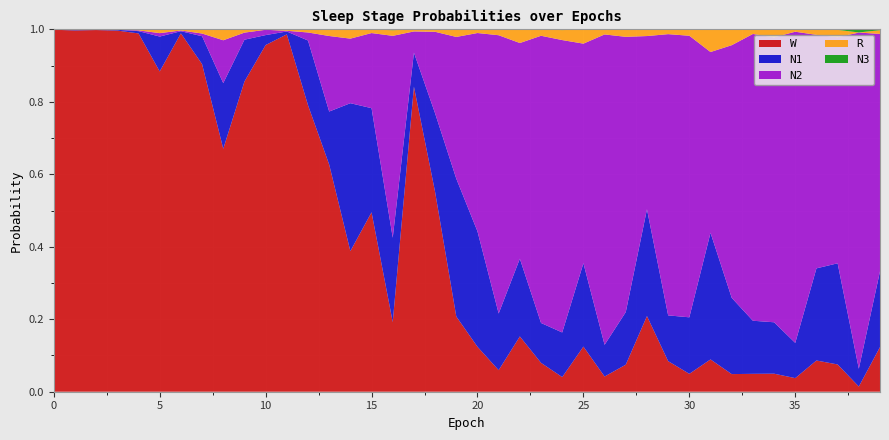

Reading left to right, list all the values displayed in this chart.

N1: 0.0	0.0	0.0	0.0	0.0	0.1	0.0	0.1	0.2	0.1	0.0	0.0	0.2	0.1	0.4	0.3	0.2	0.1	0.2	0.4	0.3	0.2	0.2	0.1	0.1	0.2	0.1	0.1	0.3	0.1	0.2	0.3	0.2	0.1	0.1	0.1	0.3	0.3	0.0	0.2
N2: 0.0	0.0	0.0	0.0	0.0	0.0	0.0	0.0	0.1	0.0	0.0	0.0	0.0	0.2	0.2	0.2	0.6	0.1	0.2	0.4	0.5	0.8	0.6	0.8	0.8	0.6	0.9	0.8	0.5	0.8	0.8	0.5	0.7	0.8	0.8	0.9	0.6	0.6	0.9	0.7
N3: 0.0	0.0	0.0	0.0	0.0	0.0	0.0	0.0	0.0	0.0	0.0	0.0	0.0	0.0	0.0	0.0	0.0	0.0	0.0	0.0	0.0	0.0	0.0	0.0	0.0	0.0	0.0	0.0	0.0	0.0	0.0	0.0	0.0	0.0	0.0	0.0	0.0	0.0	0.0	0.0
R: 0.0	0.0	0.0	0.0	0.0	0.0	0.0	0.0	0.0	0.0	0.0	0.0	0.0	0.0	0.0	0.0	0.0	0.0	0.0	0.0	0.0	0.0	0.0	0.0	0.0	0.0	0.0	0.0	0.0	0.0	0.0	0.1	0.0	0.0	0.0	0.0	0.0	0.0	0.0	0.0
W: 1.0	1.0	1.0	1.0	1.0	0.9	1.0	0.9	0.7	0.9	1.0	1.0	0.8	0.6	0.4	0.5	0.2	0.8	0.6	0.2	0.1	0.1	0.2	0.1	0.0	0.1	0.0	0.1	0.2	0.1	0.0	0.1	0.0	0.0	0.0	0.0	0.1	0.1	0.0	0.1